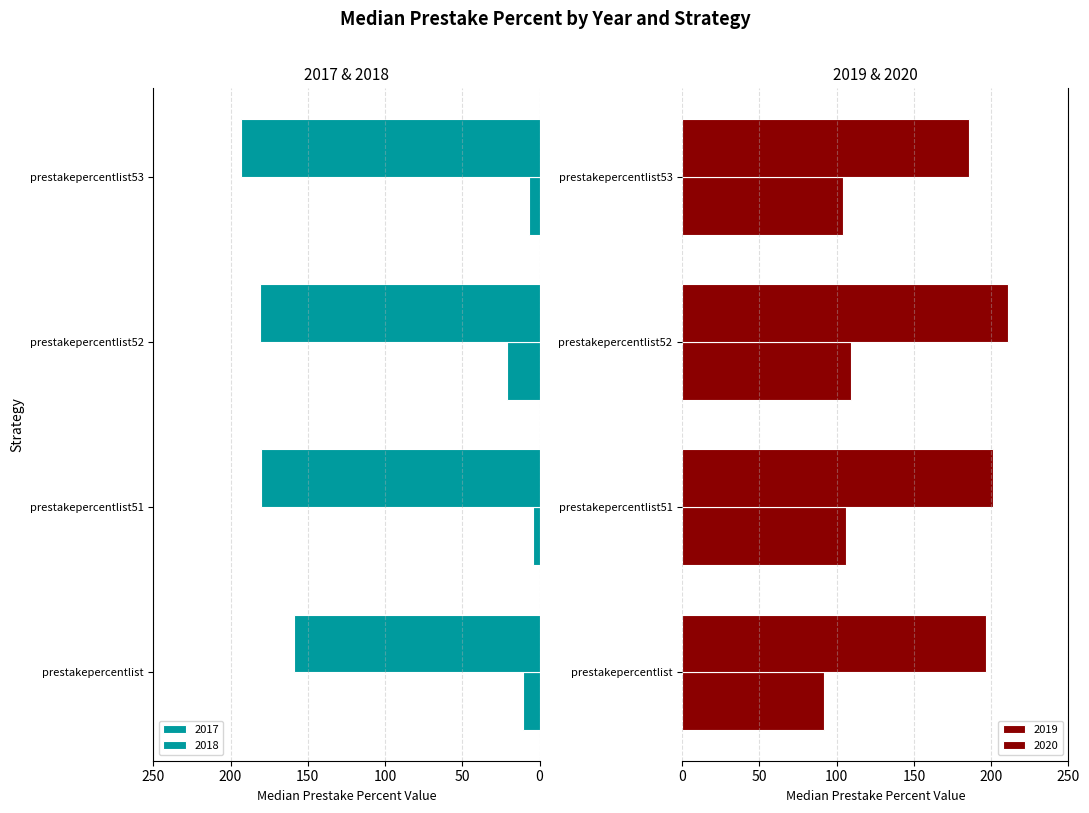

What is the average value of the 2018 series?

178